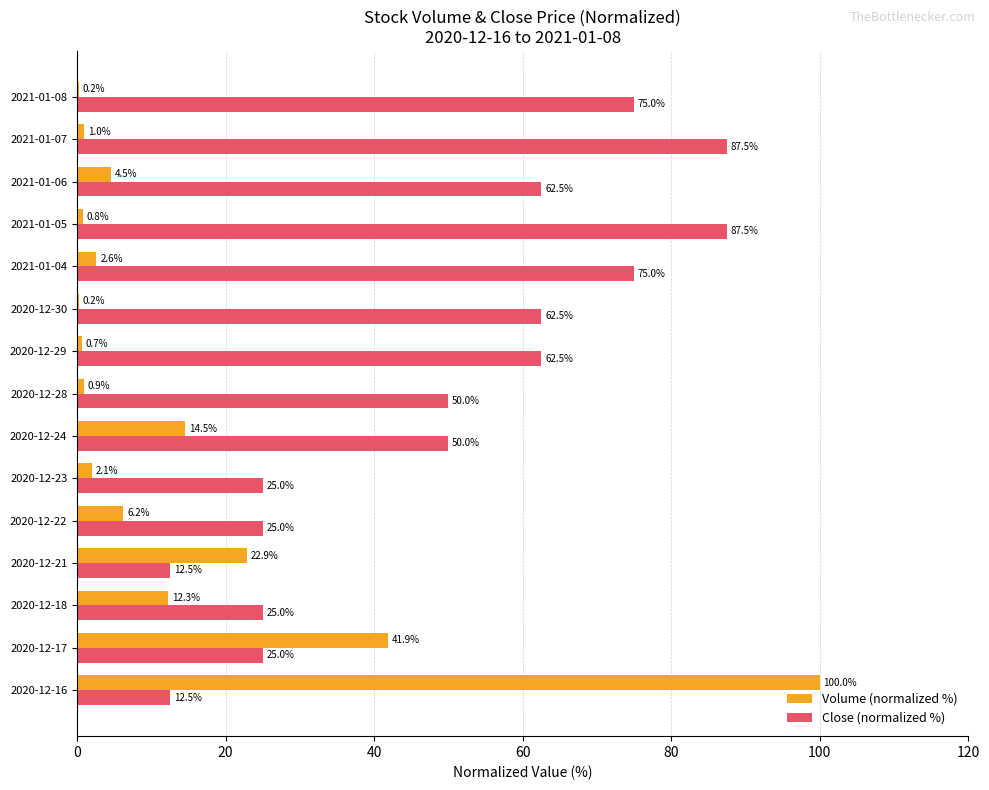

At which category is the sum across all series the highest?

2020-12-16